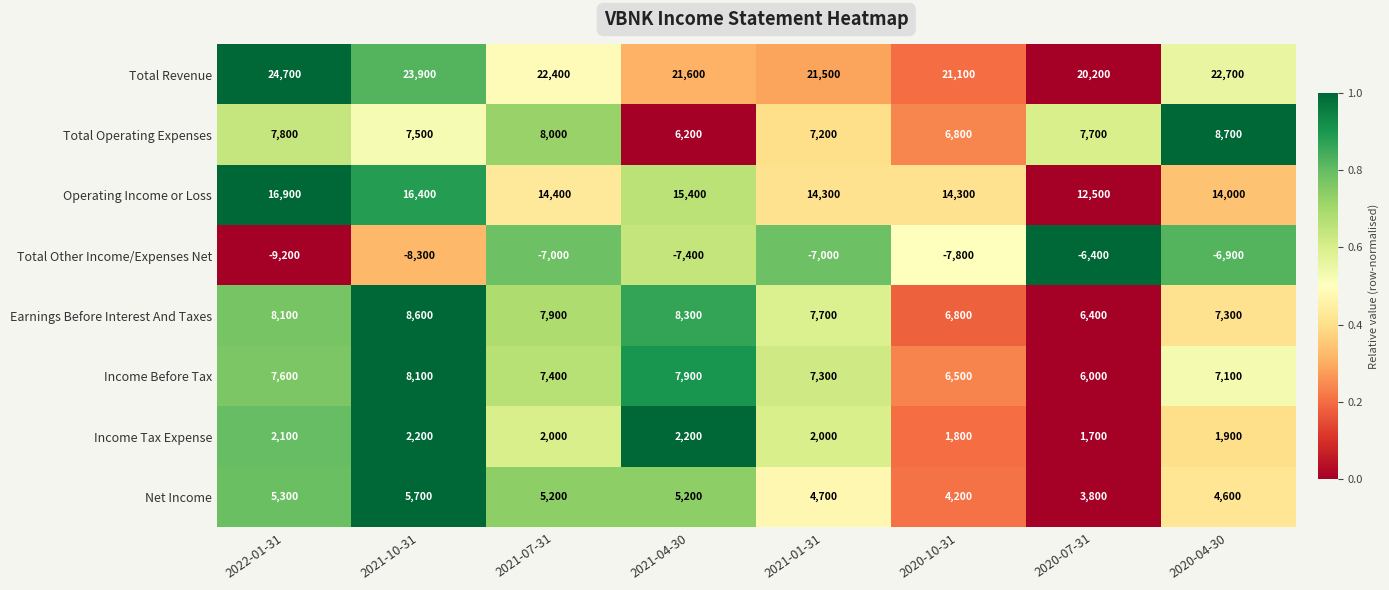

The Net Income series shows 1402 at 2021-01-31. True or false?

False